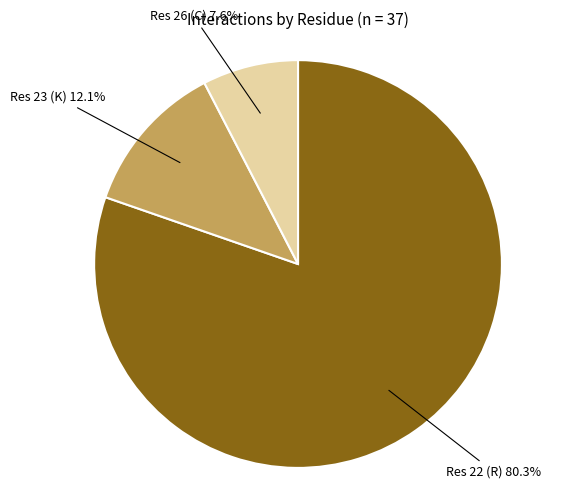

Is there any slice that represents more than half of the pie?

Yes